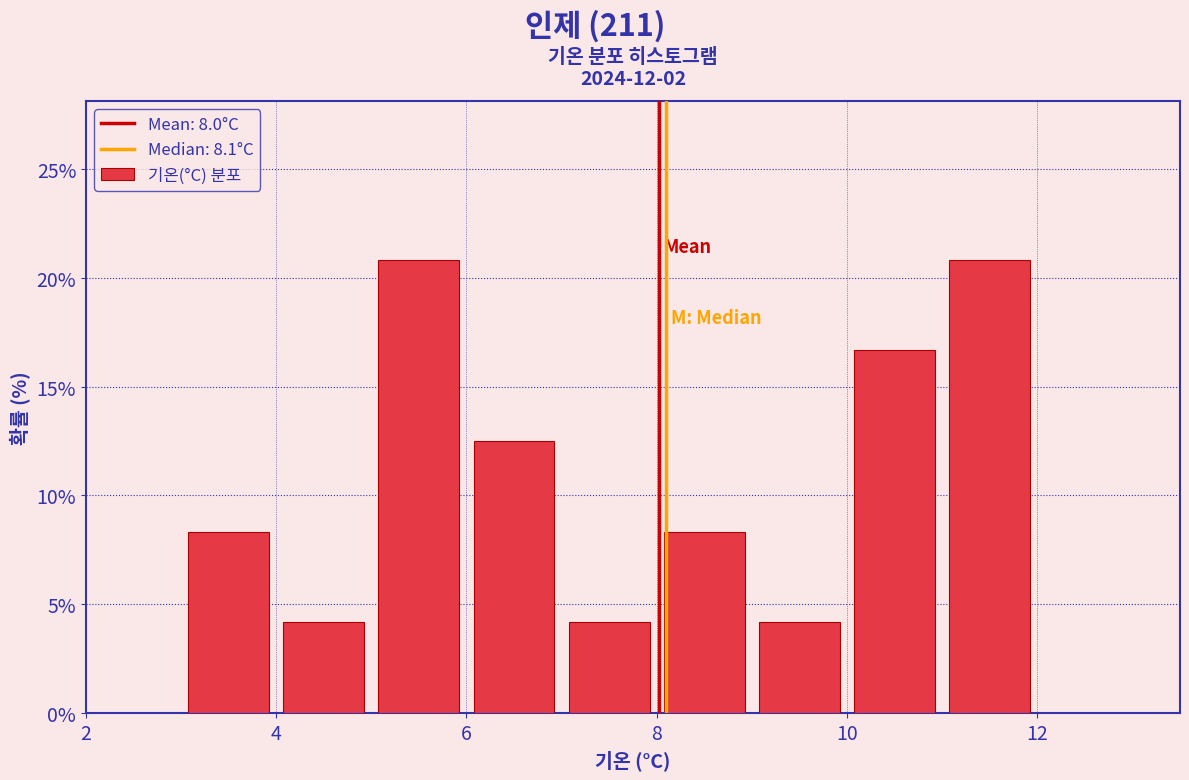

Reading left to right, transcribe this chart: for each bar, give the range it covers on the x-axis and its height. The values are not printed on the chart, so give them approximately, as read against the axis.

3 to 4: 8.5
4 to 5: 4.0
5 to 6: 21.0
6 to 7: 12.5
7 to 8: 4.0
8 to 9: 8.5
9 to 10: 4.0
10 to 11: 16.5
11 to 12: 21.0